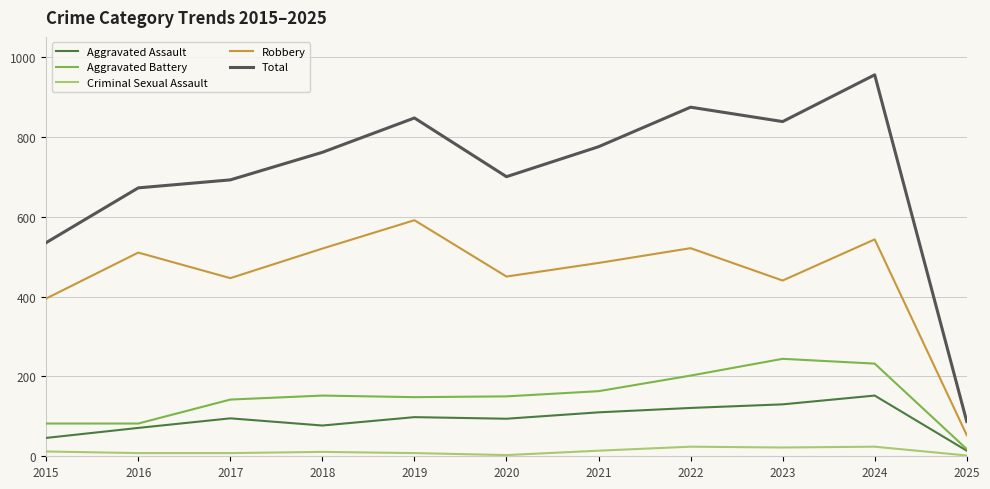

List the series in order of their peak value, lowest first.

Criminal Sexual Assault, Aggravated Assault, Aggravated Battery, Robbery, Total